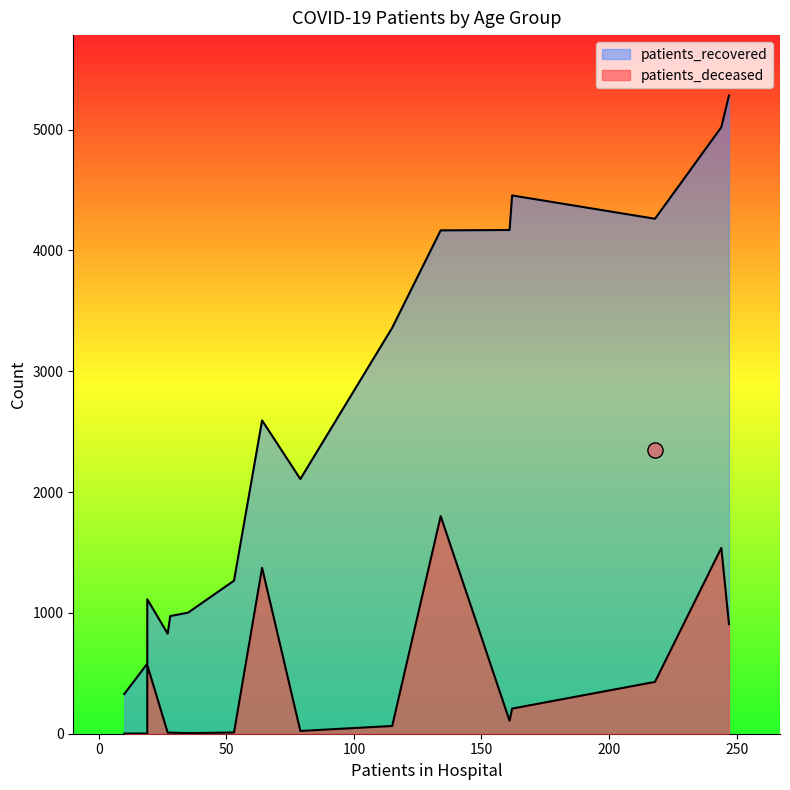

Which series has the widest spread of Y values?

patients_recovered